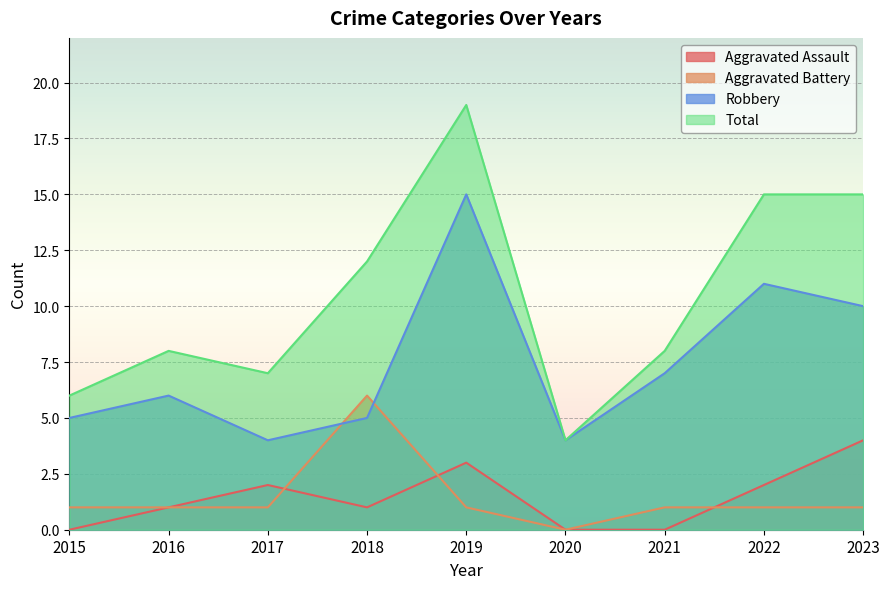

The Total series shows 9 at 2023. True or false?

False